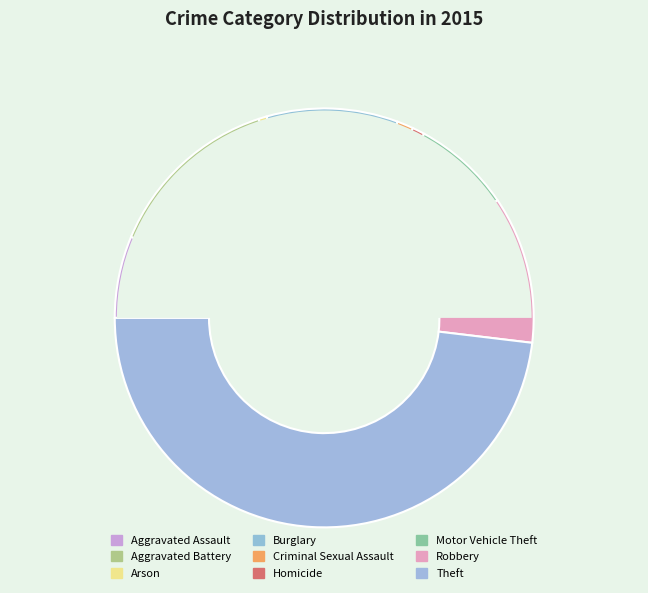

Count the number of slices in the pie.

9